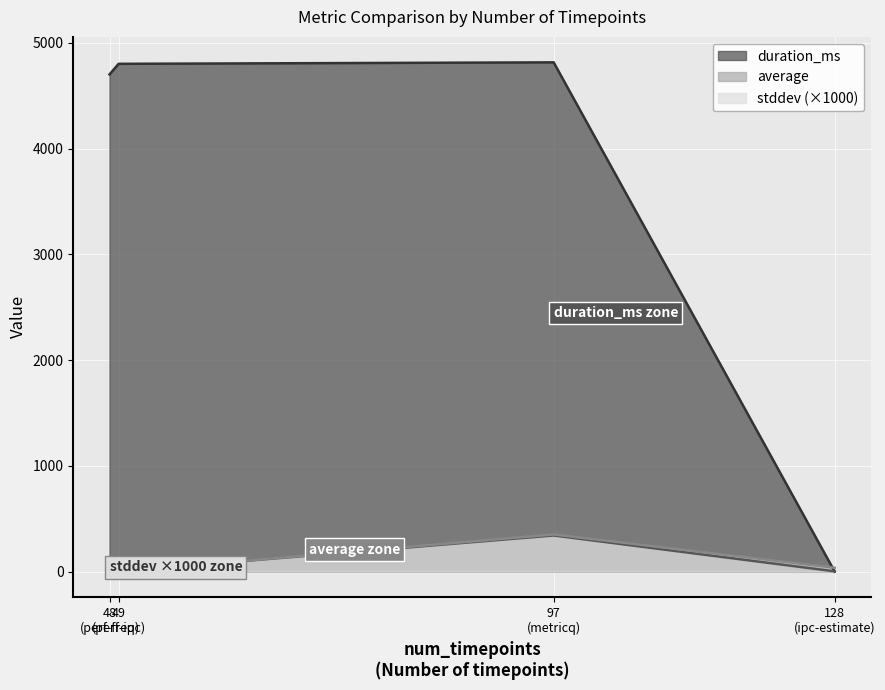

Where do duration_ms and stddev first cross each other?

ipc-estimate and metricq